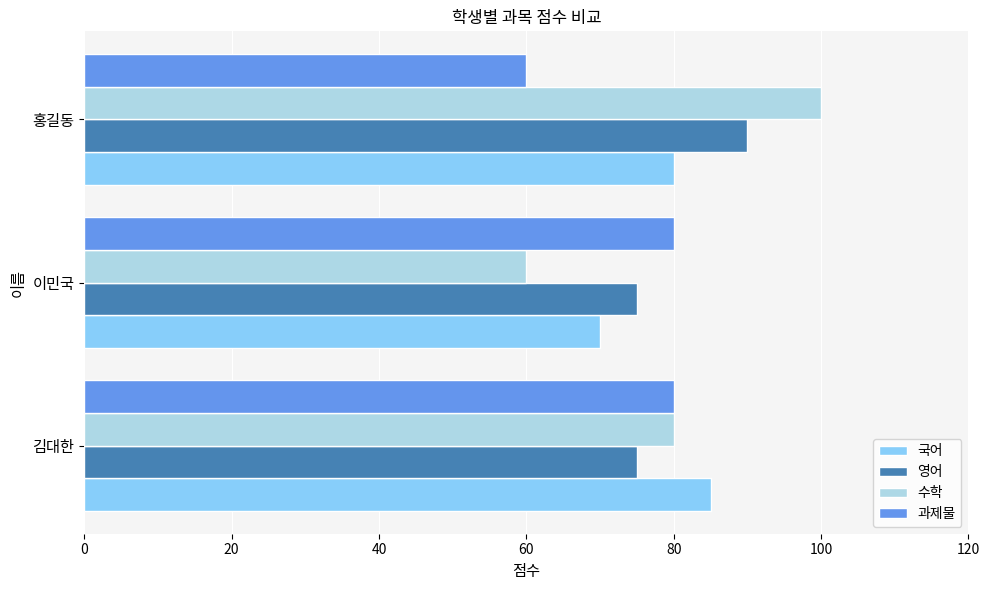

Which series has the widest spread of values?

수학